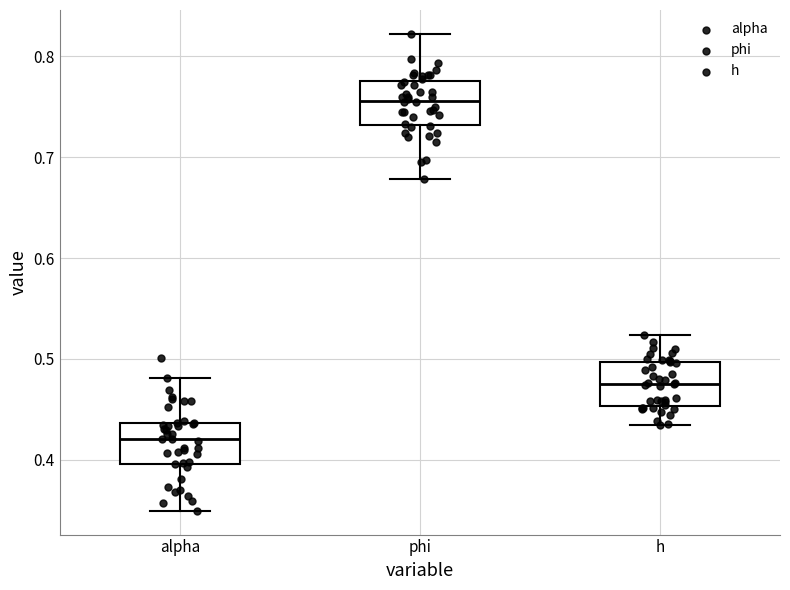

Where does the lower whisker of the box for h end on the y-axis? The values are not printed on the chart, so give them approximately, as read against the axis.

0.43